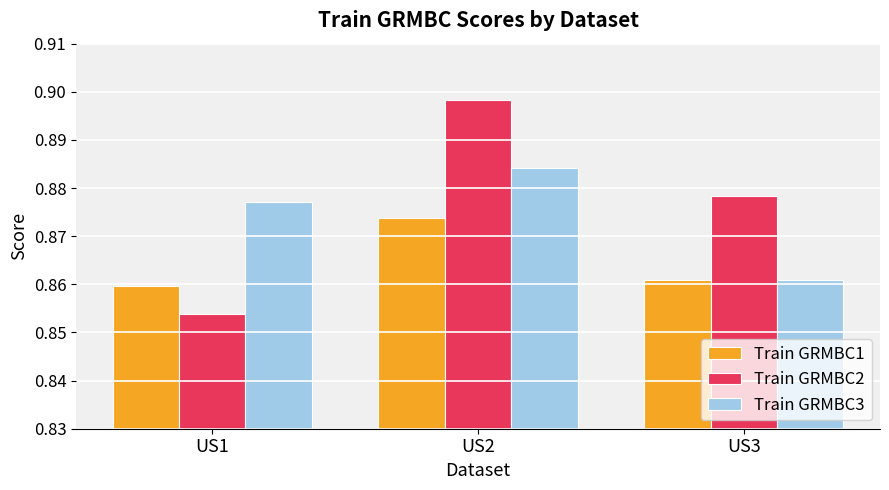

What is the sum of all Train GRMBC3 values?

2.6